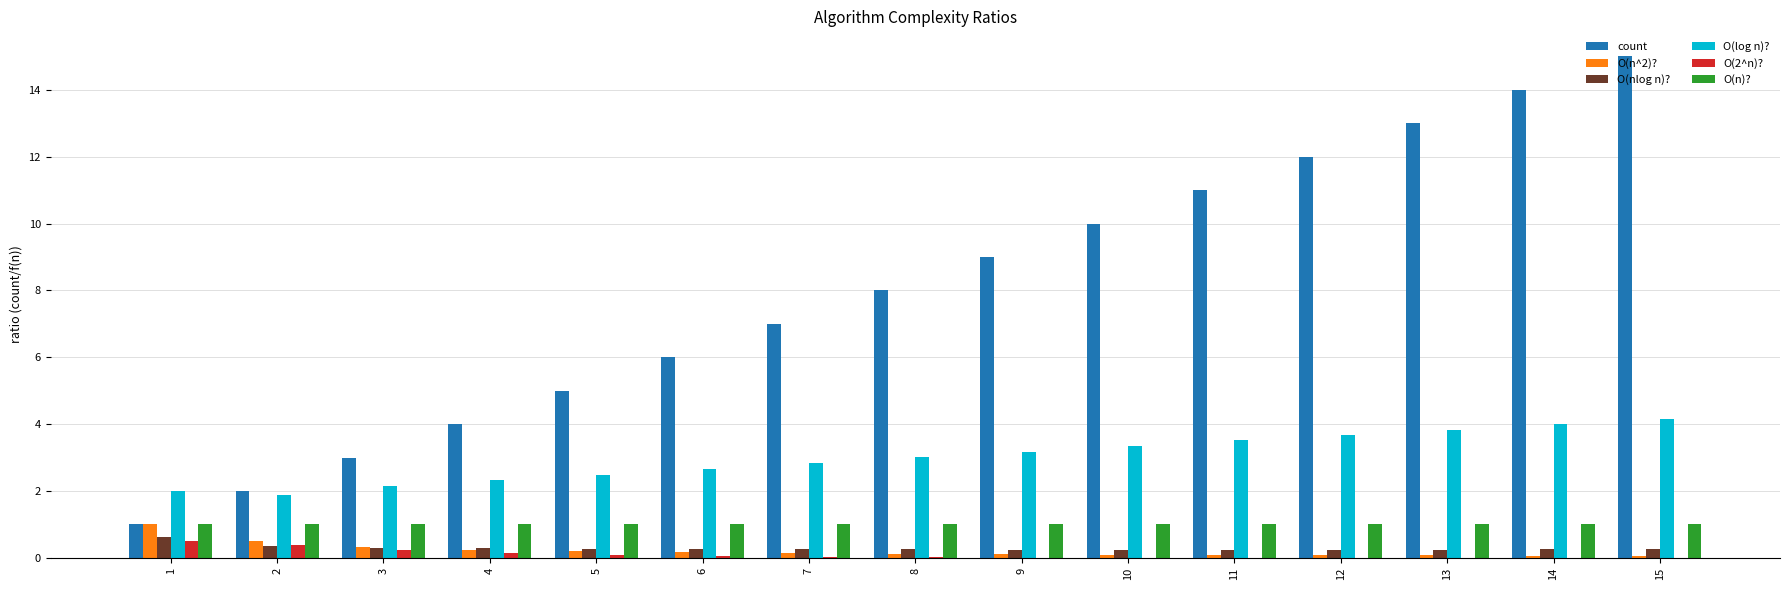

Are the bars grouped side by side (vs. stacked)?

Yes